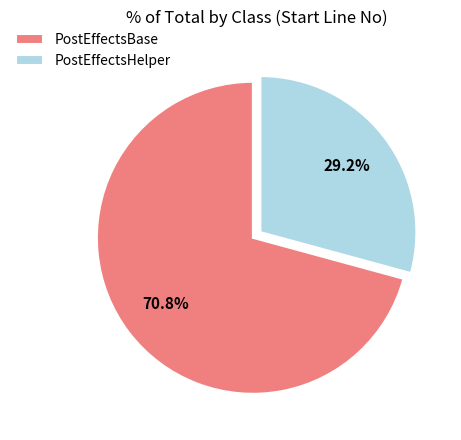

What is the smallest slice in the pie chart?

PostEffectsHelper